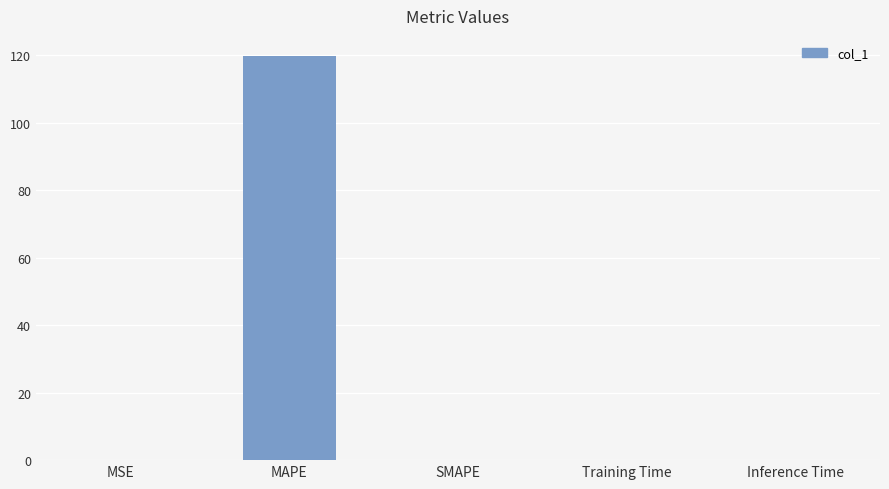

Does the chart contain stacked bars?

No